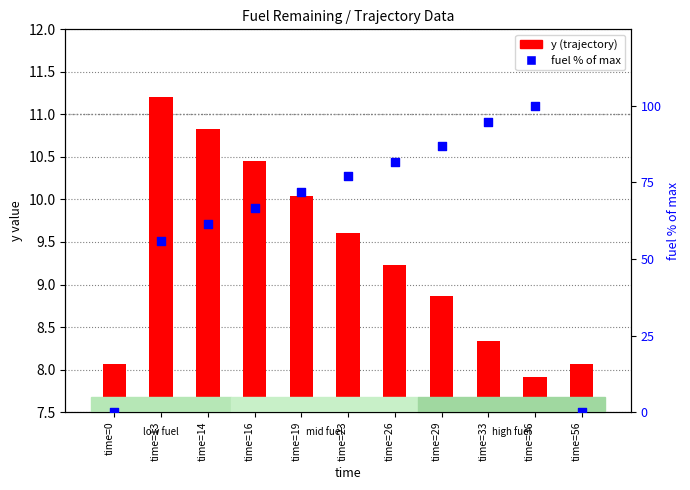

Which series has the largest total across all categories?

fuel % of max